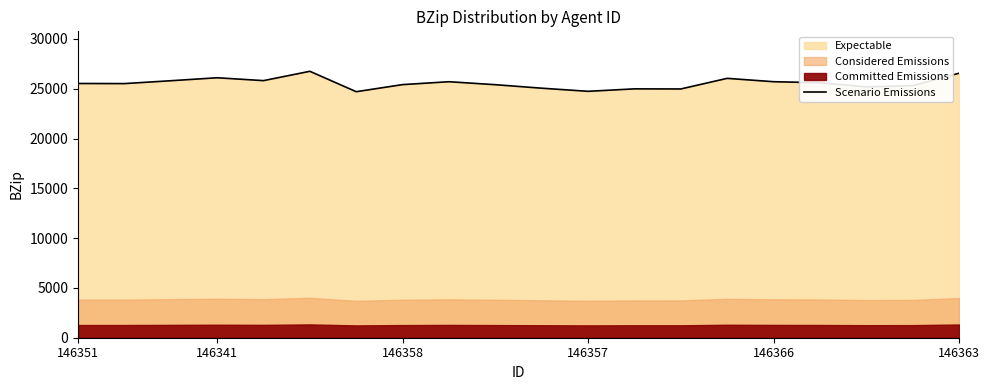

What is the maximum value for Scenario Emissions?

26750